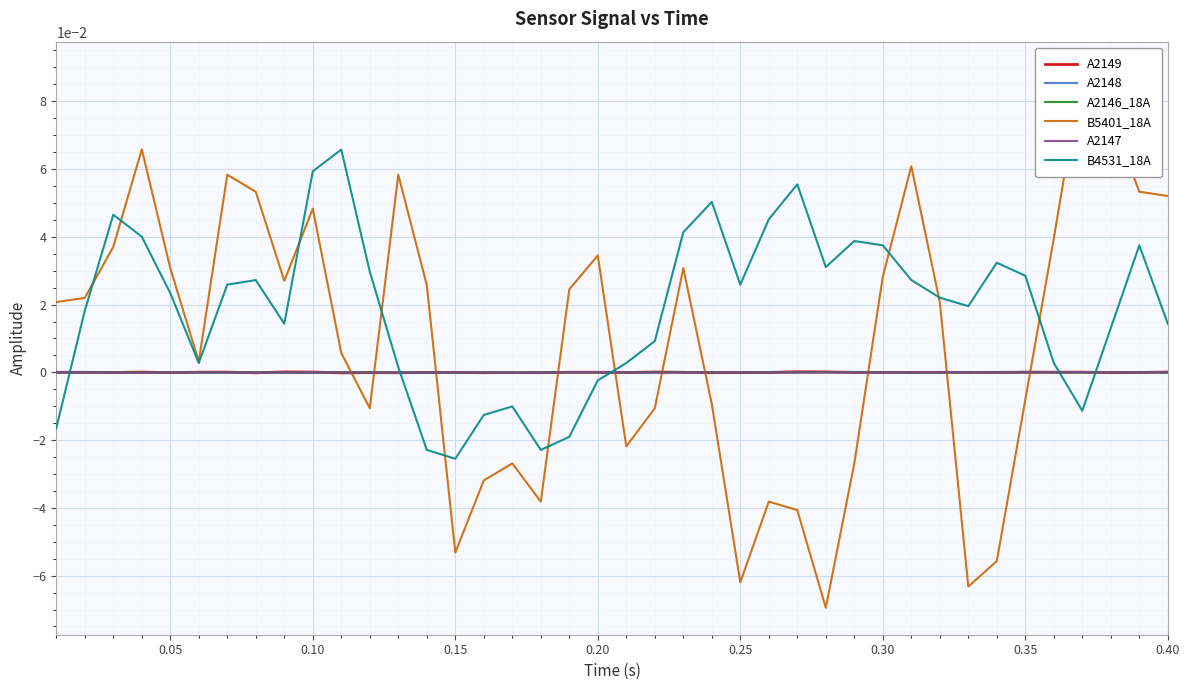

The A2146_18A series shows -0.0 at 0.05. True or false?

True